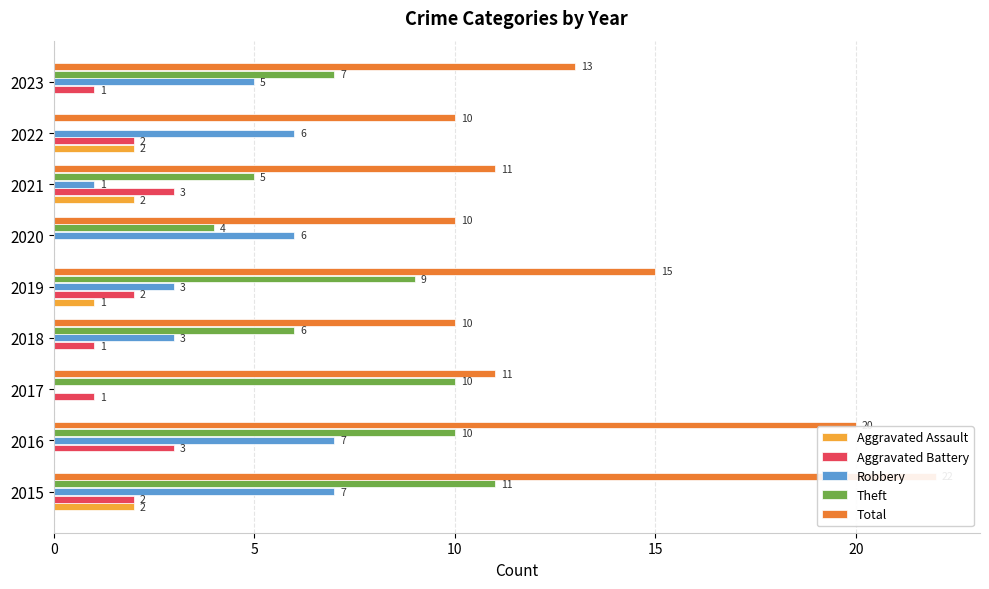

What is the value of the Aggravated Battery bar at the 3rd from the left?

1